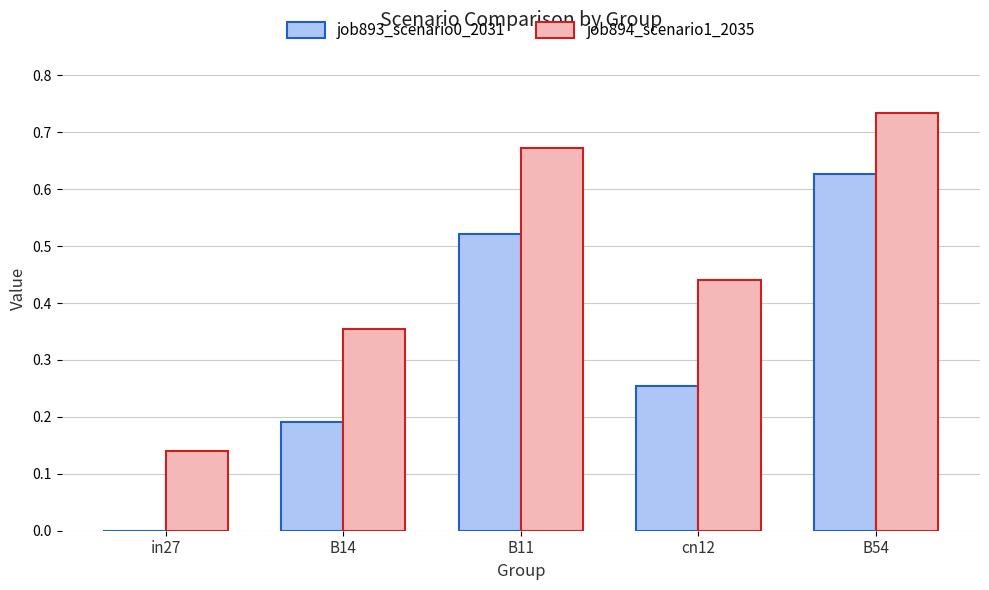

The value of job893_scenario0_2031 at in27 is -0.3. True or false?

False